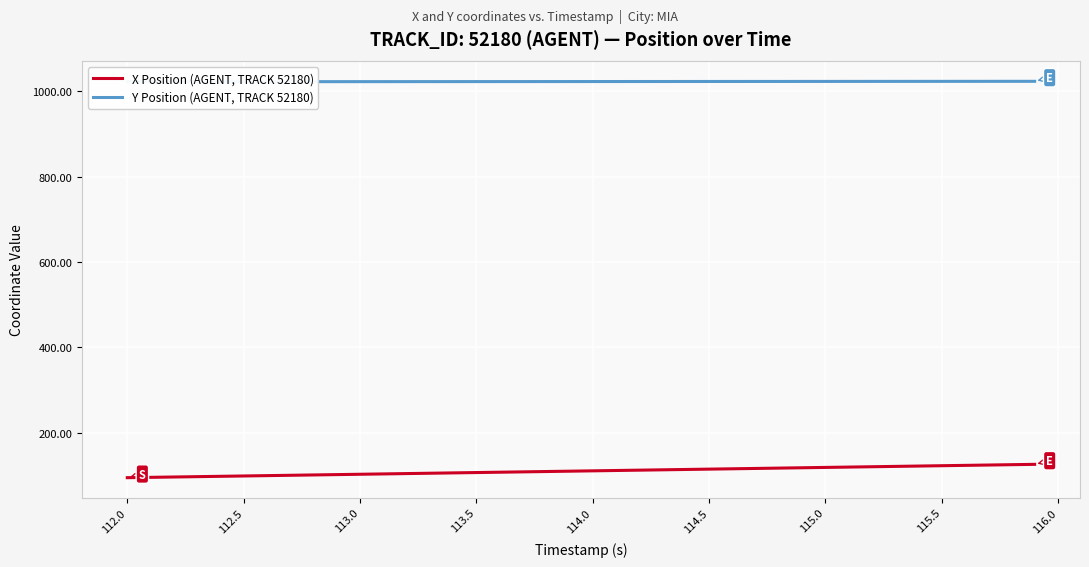

The X Position (AGENT, TRACK 52180) series shows 189.7 at 115.0. True or false?

False